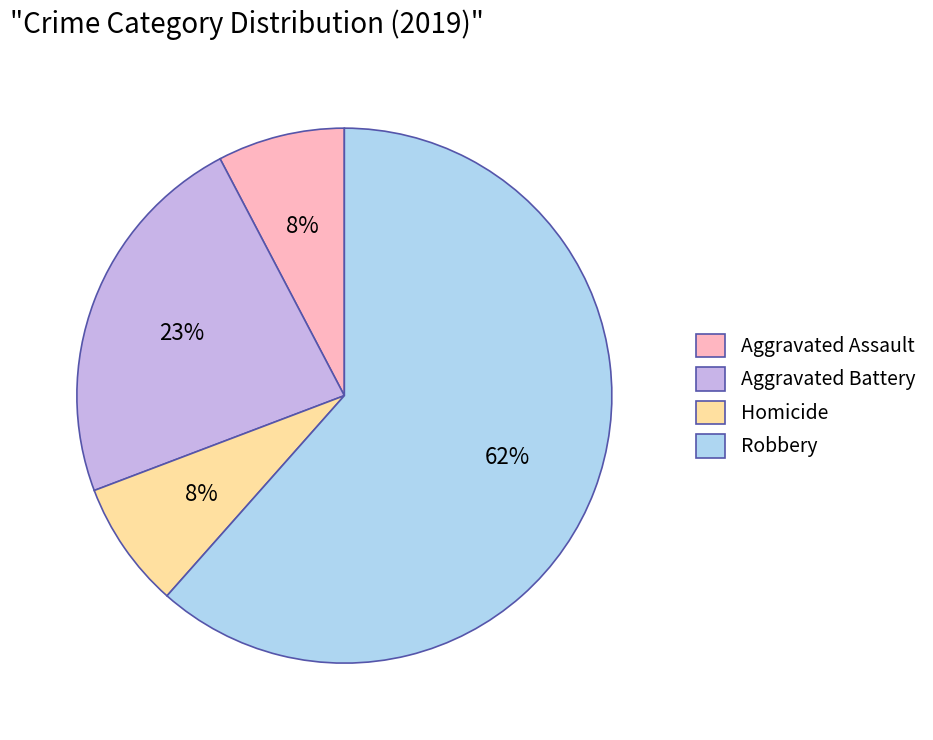

Is it true that Robbery is 62% of the pie?

True